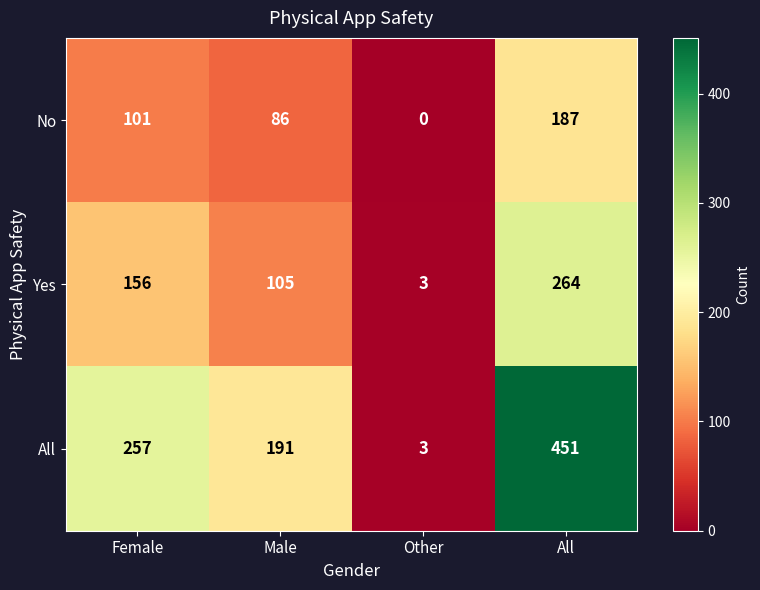

Between Female and Other, which series saw the biggest shift?

All